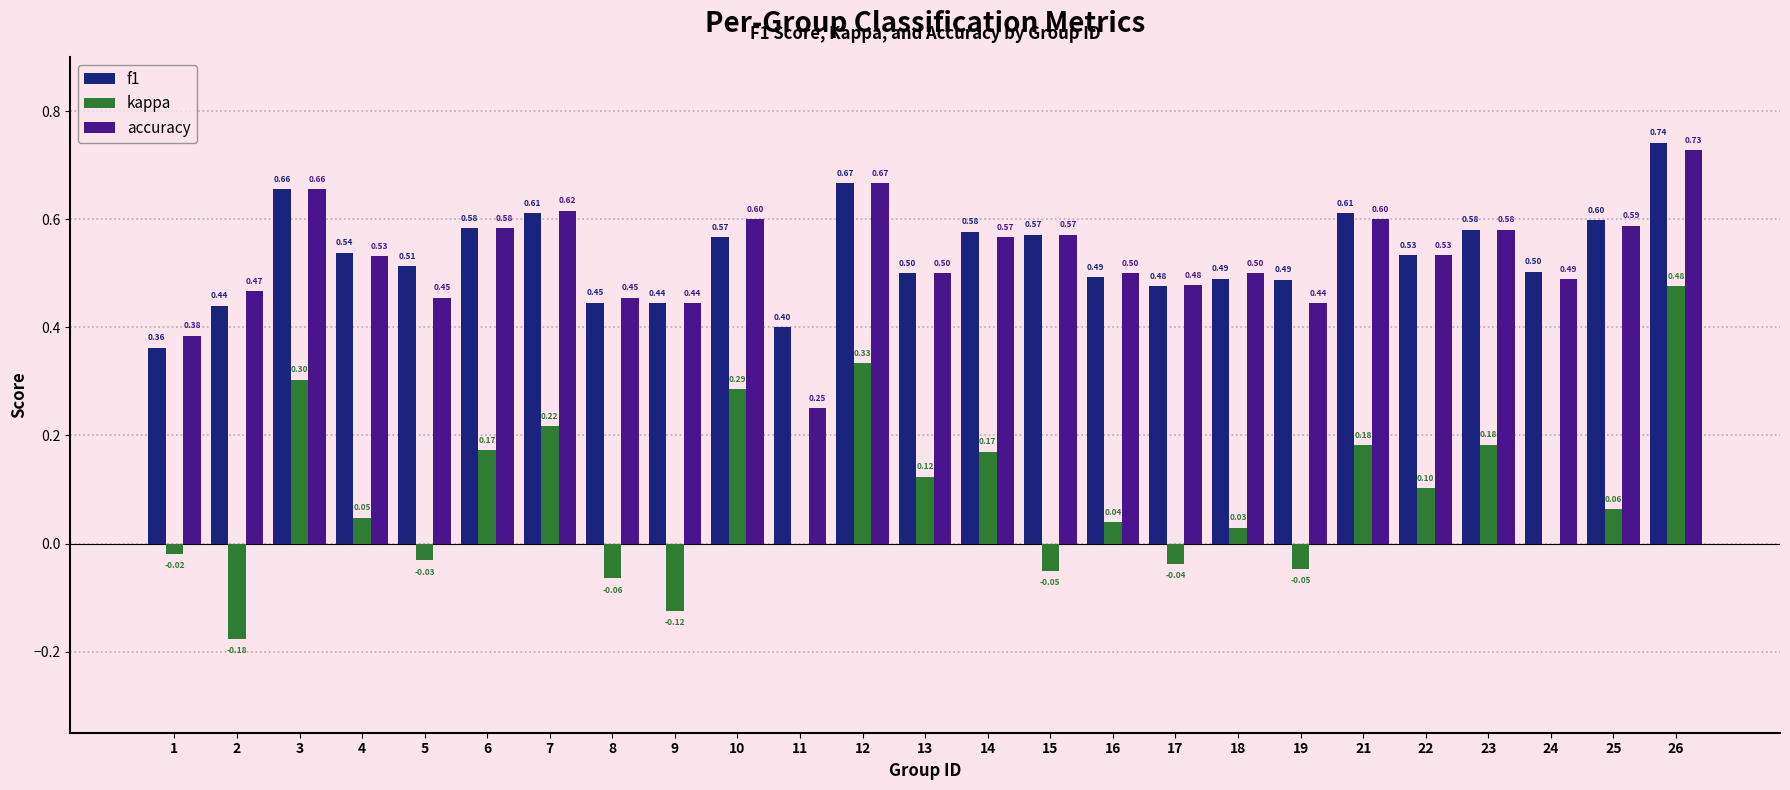

The value of f1 at 22 is 0.3. True or false?

False